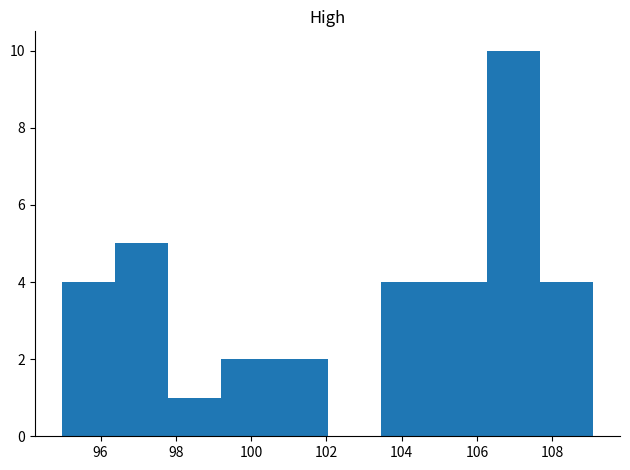

What is the height of the bar covering 99.2 to 100.6 on the x-axis? Neither the bar edges nor the heights are printed on the chart, so give them approximately, as read against the axes.

2